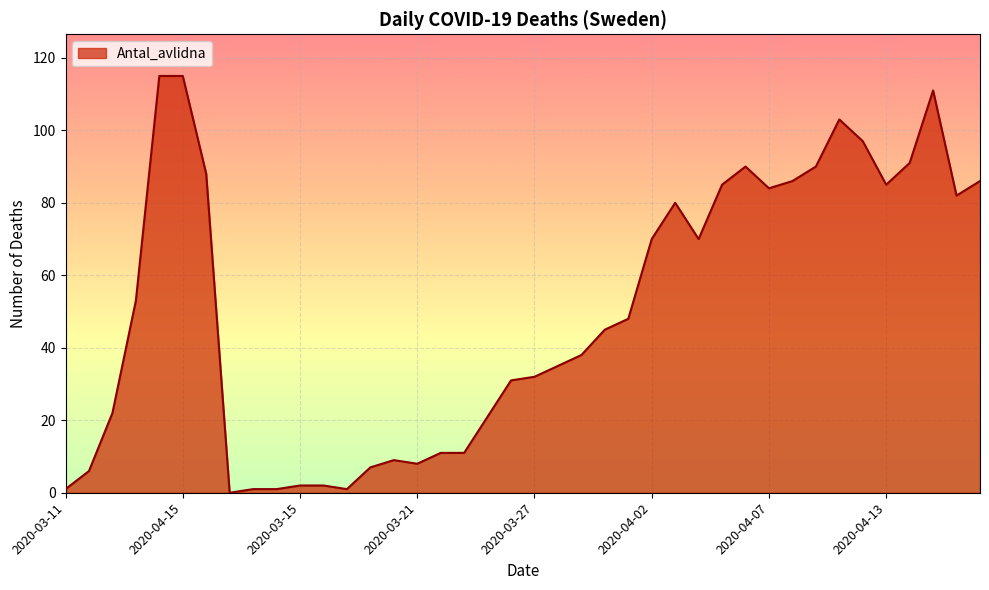

What is the maximum value shown in the chart?

115